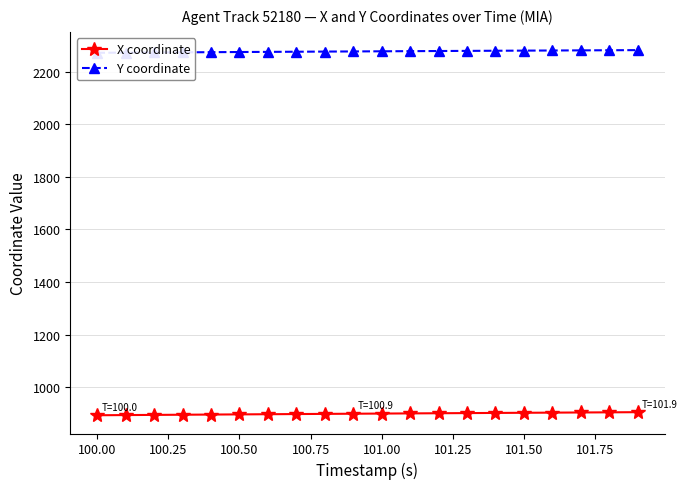

True or false: X coordinate has a value of 248.6 at 101.50.

False